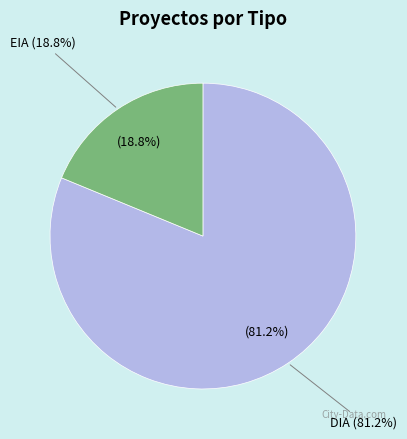

Do EIA and DIA together represent more than half of the pie?

Yes